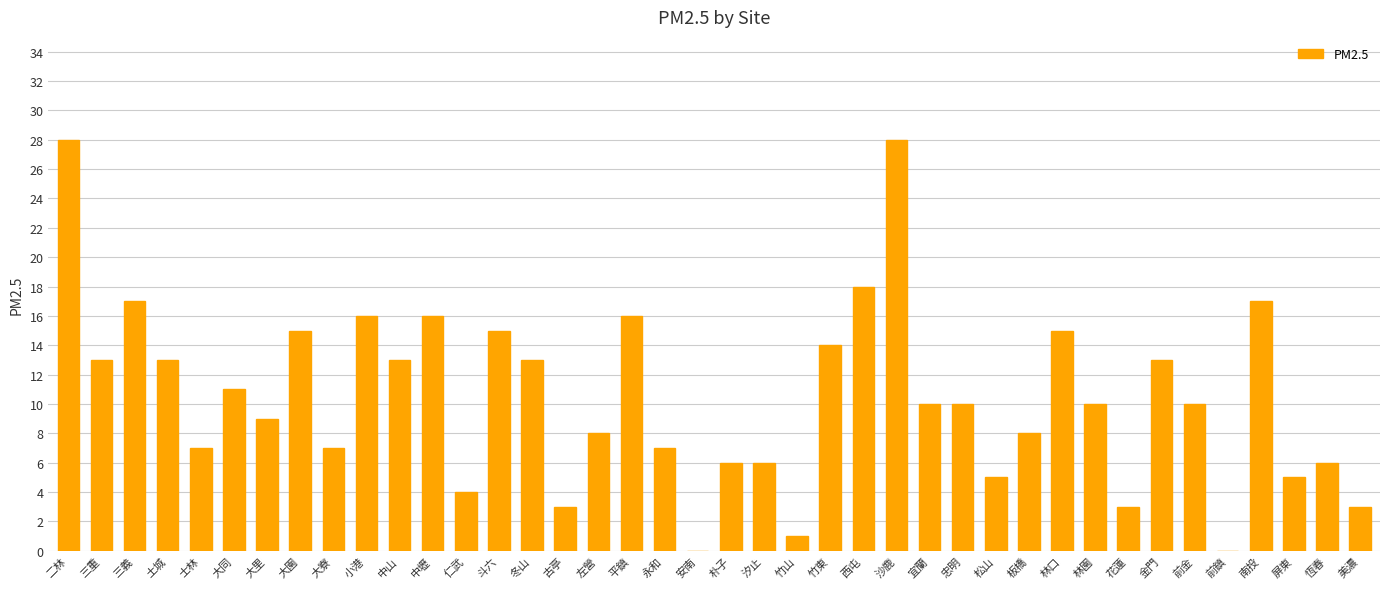

Between 小港 and 屏東, which is larger?

小港